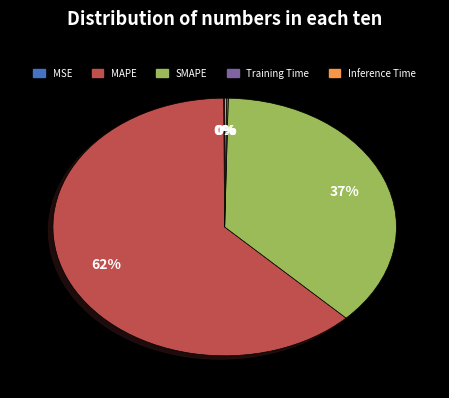

To the nearest percent, what is the average slice percentage?

20%